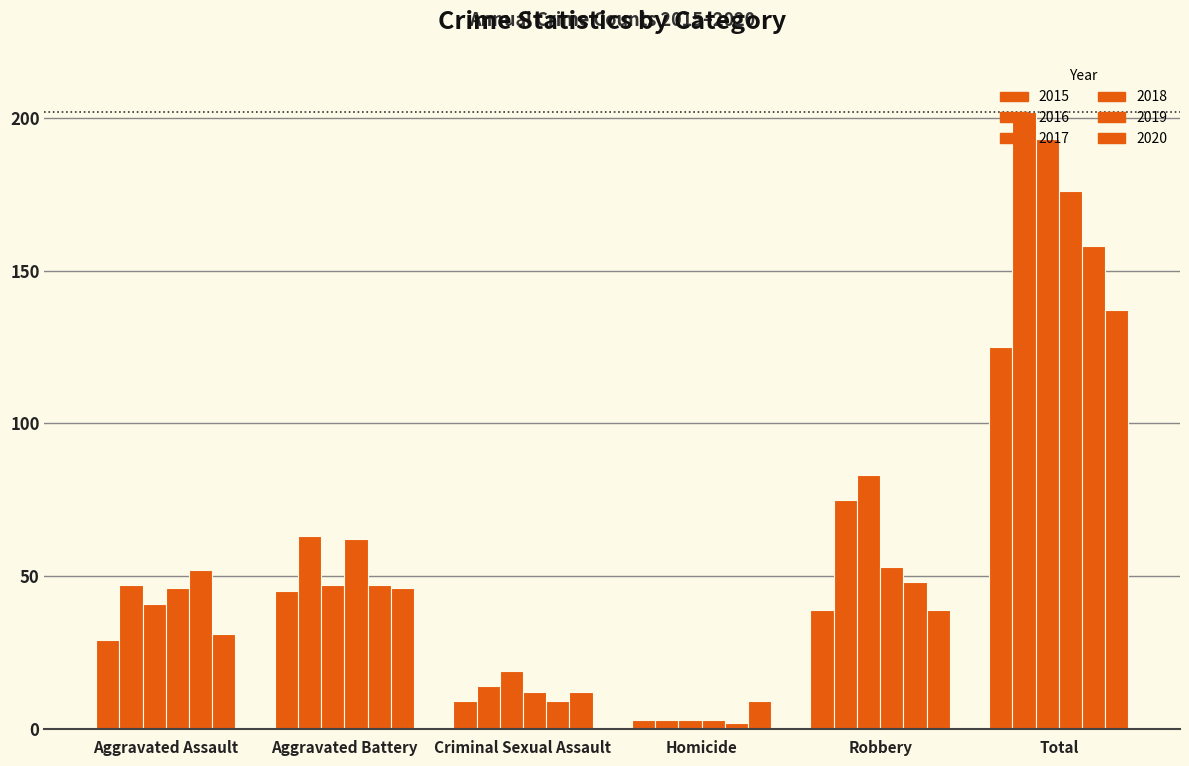

Which series has the largest range (max minus min)?

2016